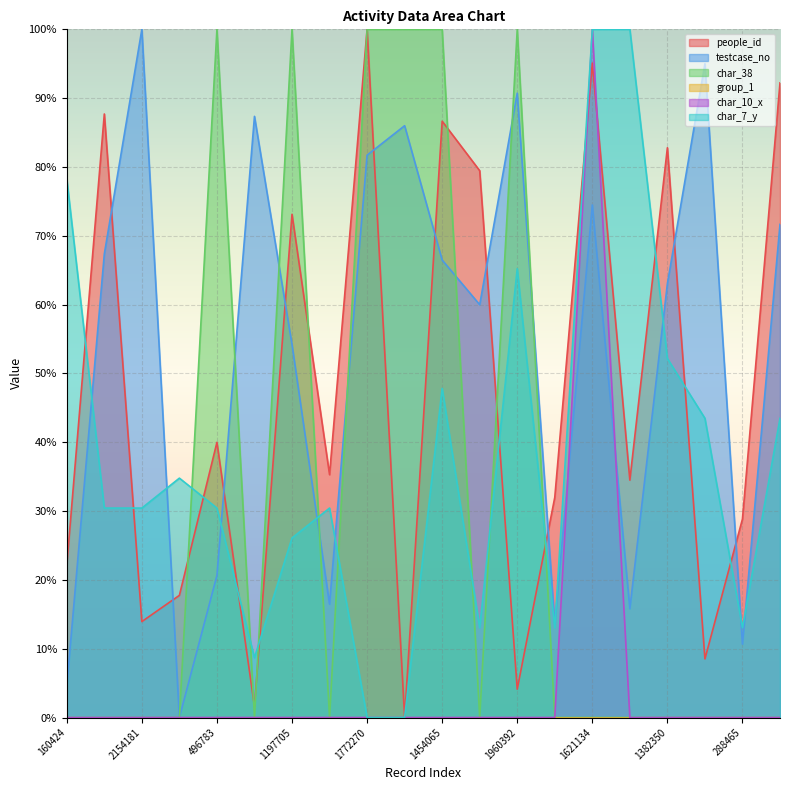

What is the sum of all char_10_x values?

100.0